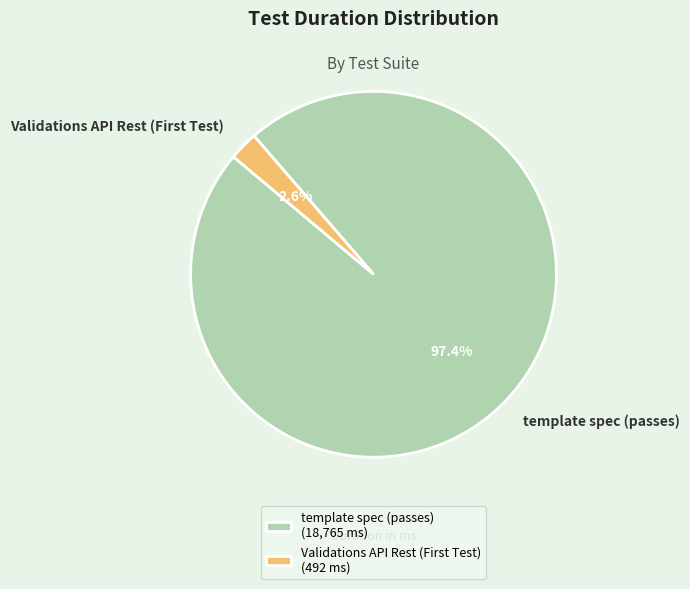

Rank the categories by value from lowest to highest.

Validations API Rest (First Test), template spec (passes)